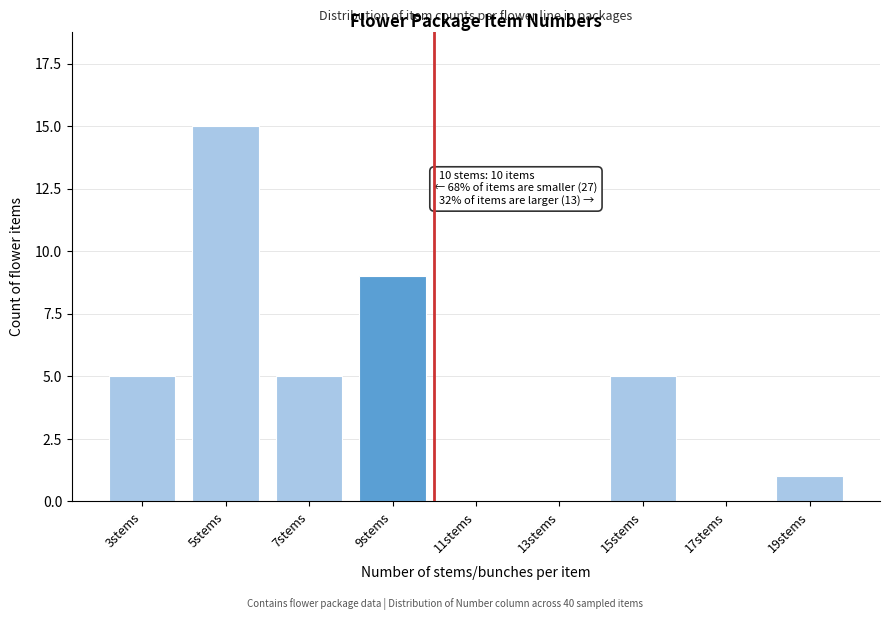

Reading left to right, list all the values displayed in this chart.

3stems=5	5stems=15	7stems=5	9stems=9	11stems=0	13stems=0	15stems=5	17stems=0	19stems=1